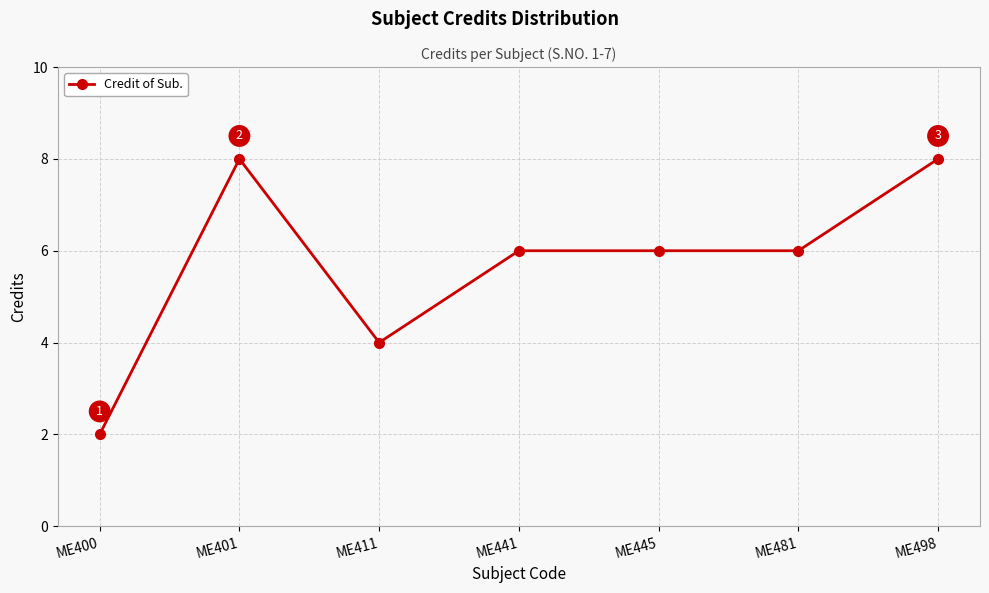

What is the difference between the values at ME481 and ME411?

2